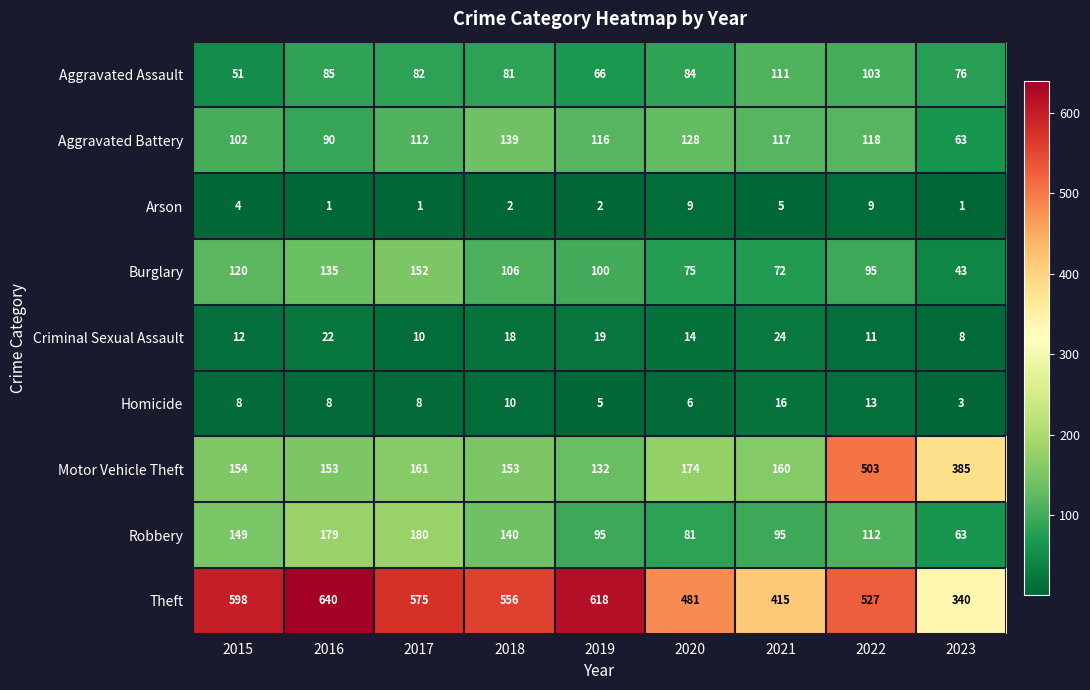

At which label does Criminal Sexual Assault first exceed 14?

2016